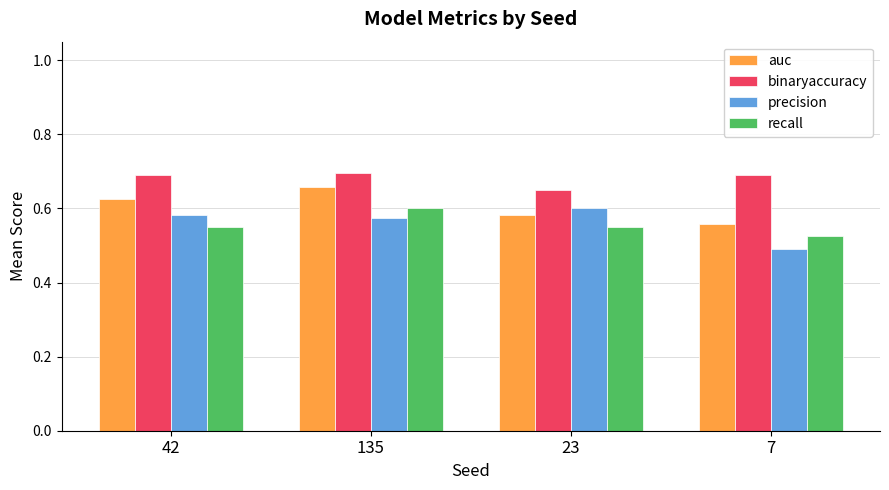

Count the number of data series in this chart.

4